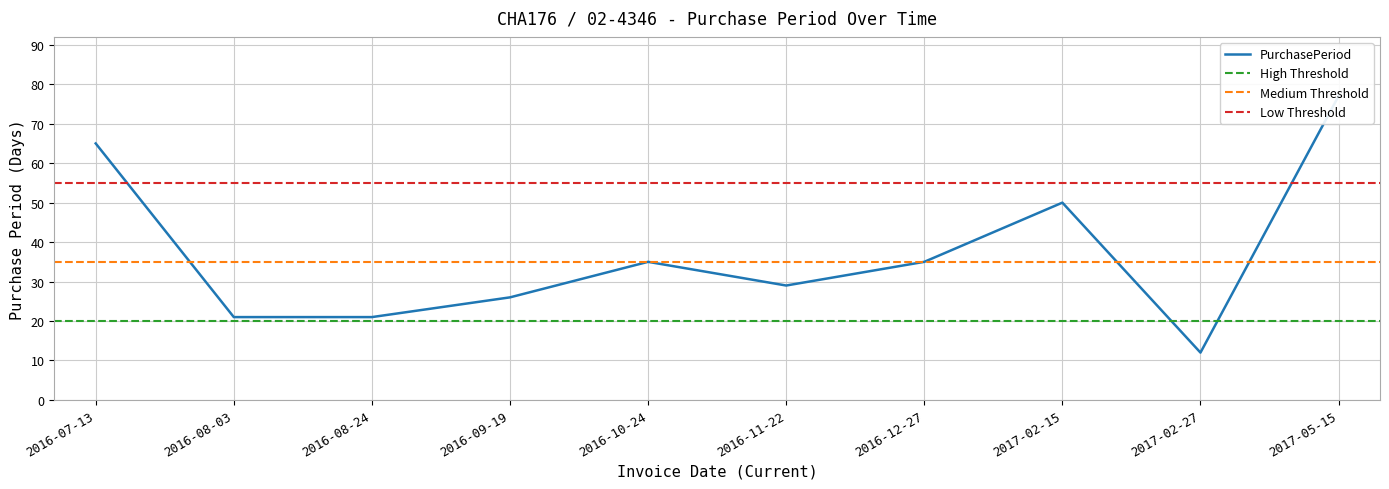

At which label does the data first exceed 35?

2016-07-13